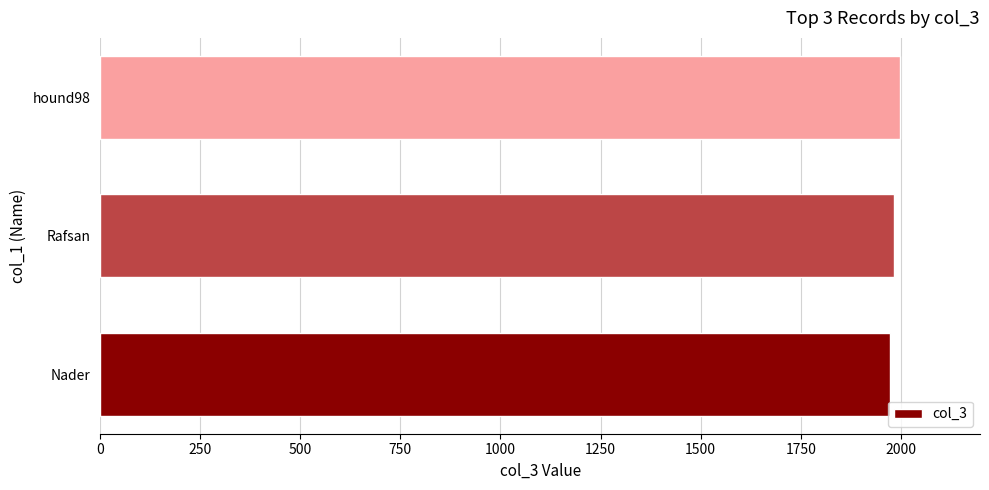

What is the smallest value displayed?

1973